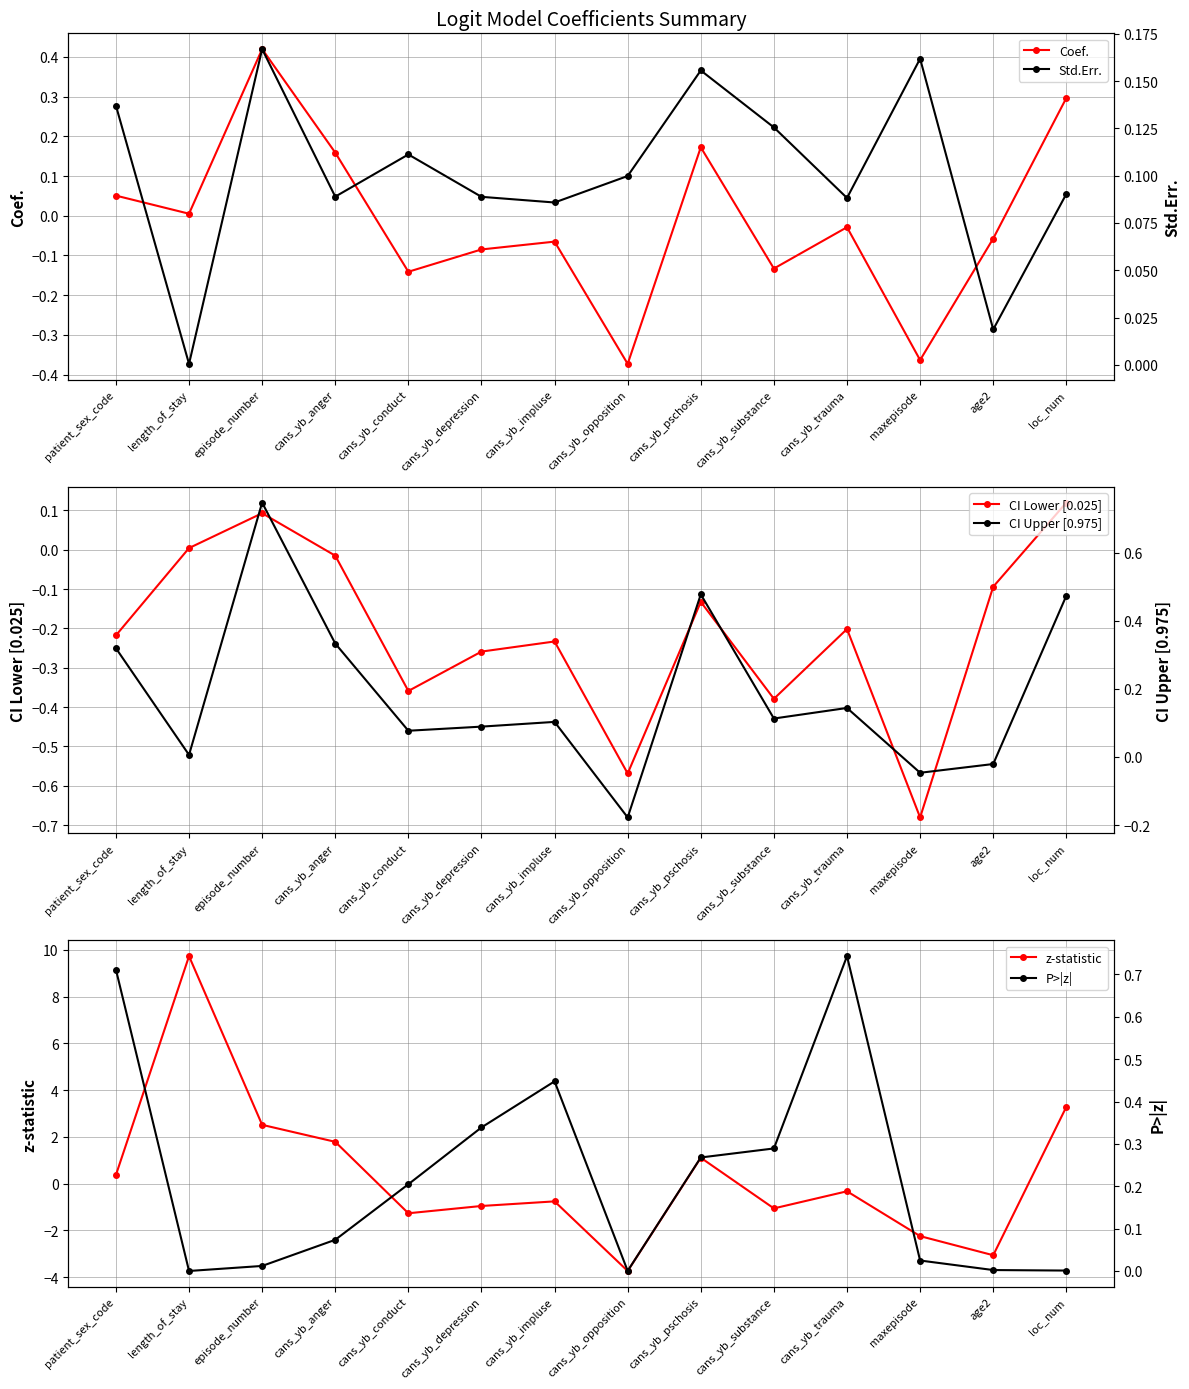

Between cans_yb_substance and loc_num, which is larger?

loc_num